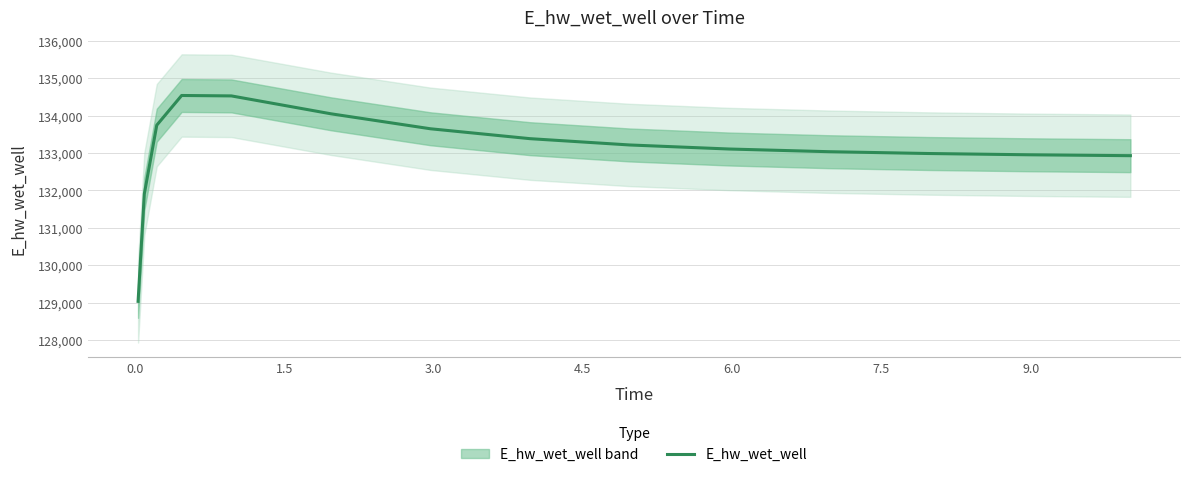

What is the greatest value displayed?

134539.4